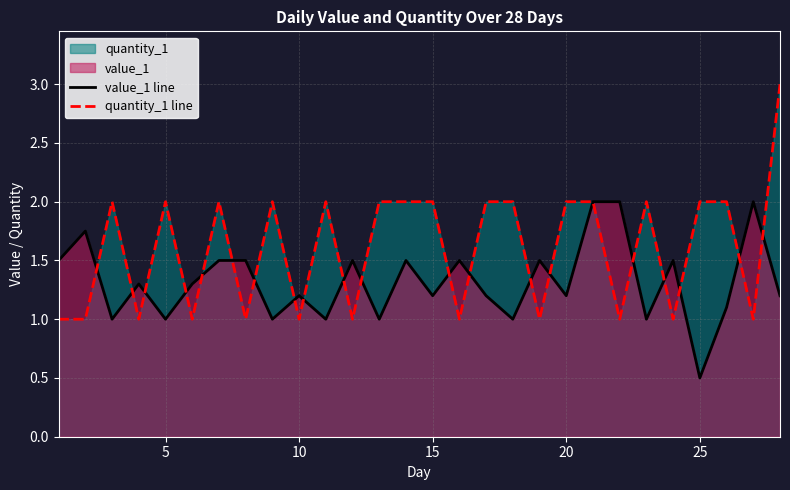

List the series in order of their overall mean, lowest first.

value_1 line, quantity_1 line